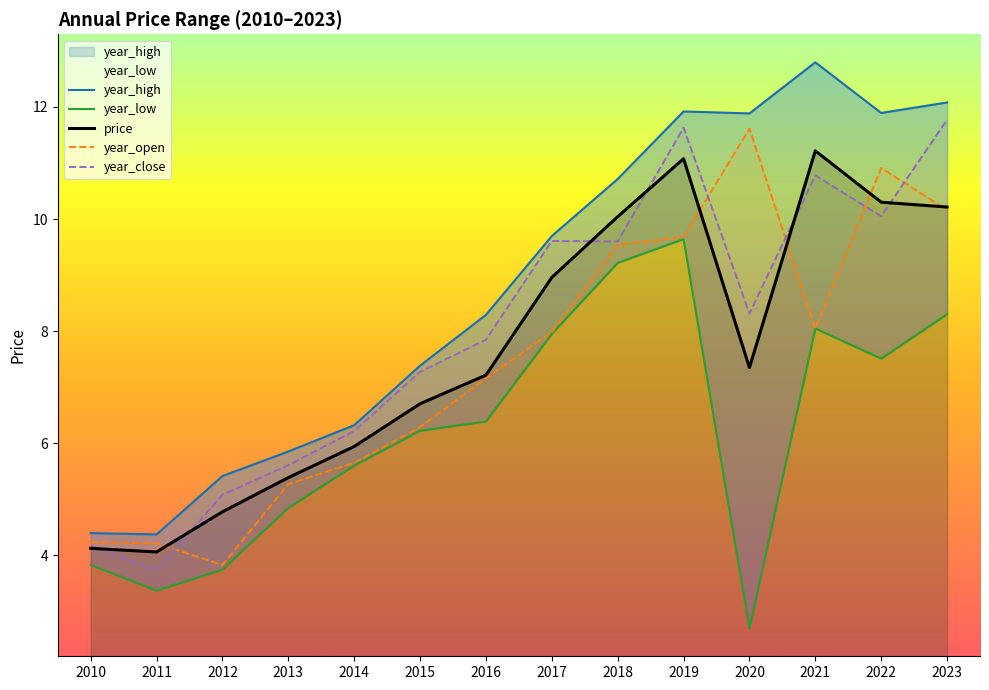

Is the value of year_high at 2016 greater than the value of year_open at 2020?

No